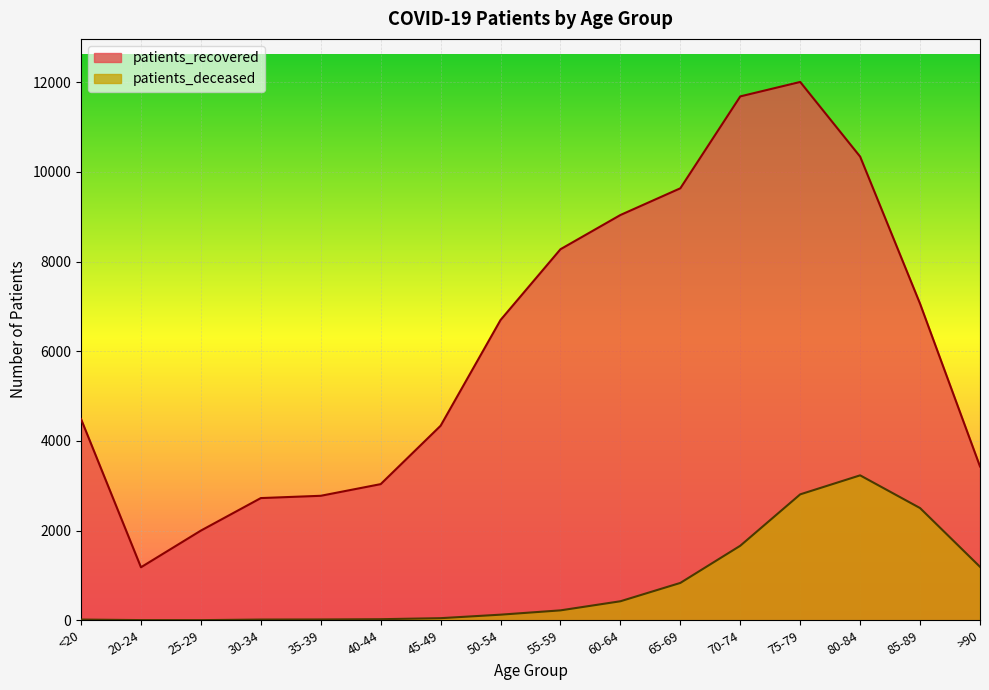

How many data points in patients_recovered are above 6696?

7